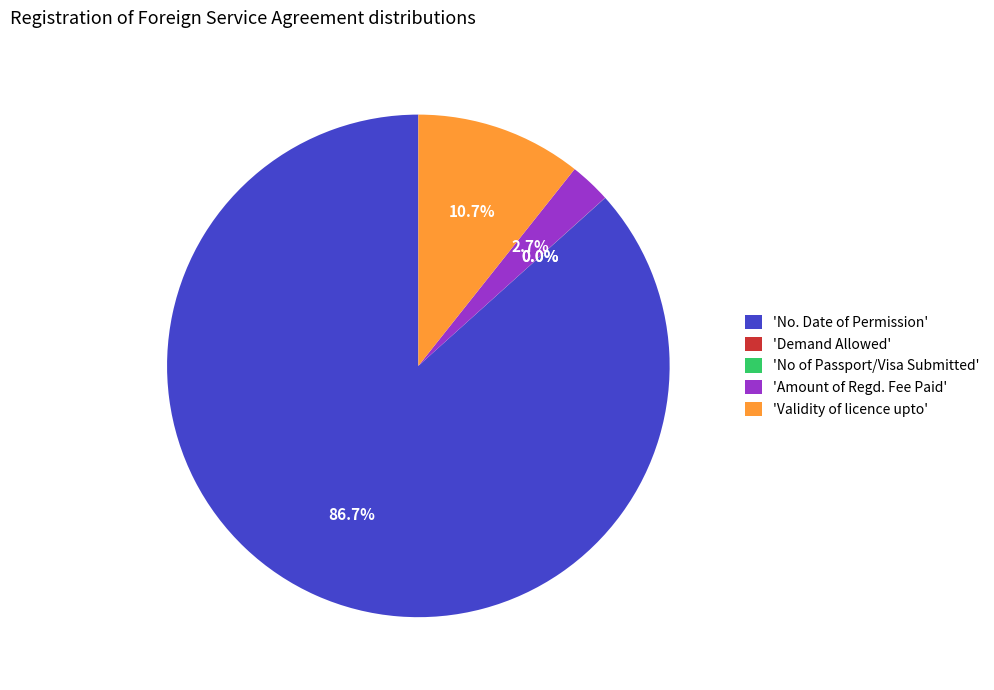

What is the largest slice in the pie chart?

'No. Date of Permission'